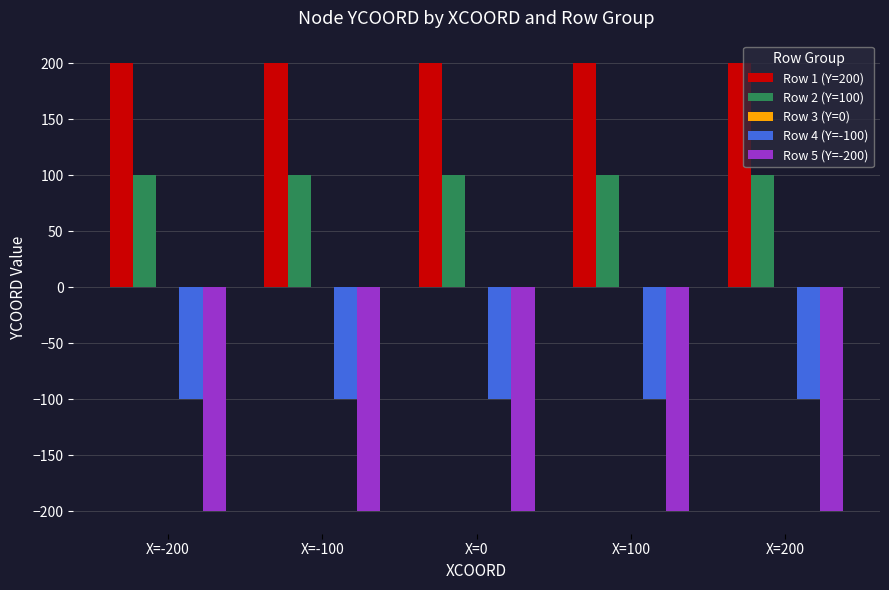

Rank the series at X=200 from lowest to highest value.

Row 5 (Y=-200), Row 4 (Y=-100), Row 2 (Y=100), Row 1 (Y=200)